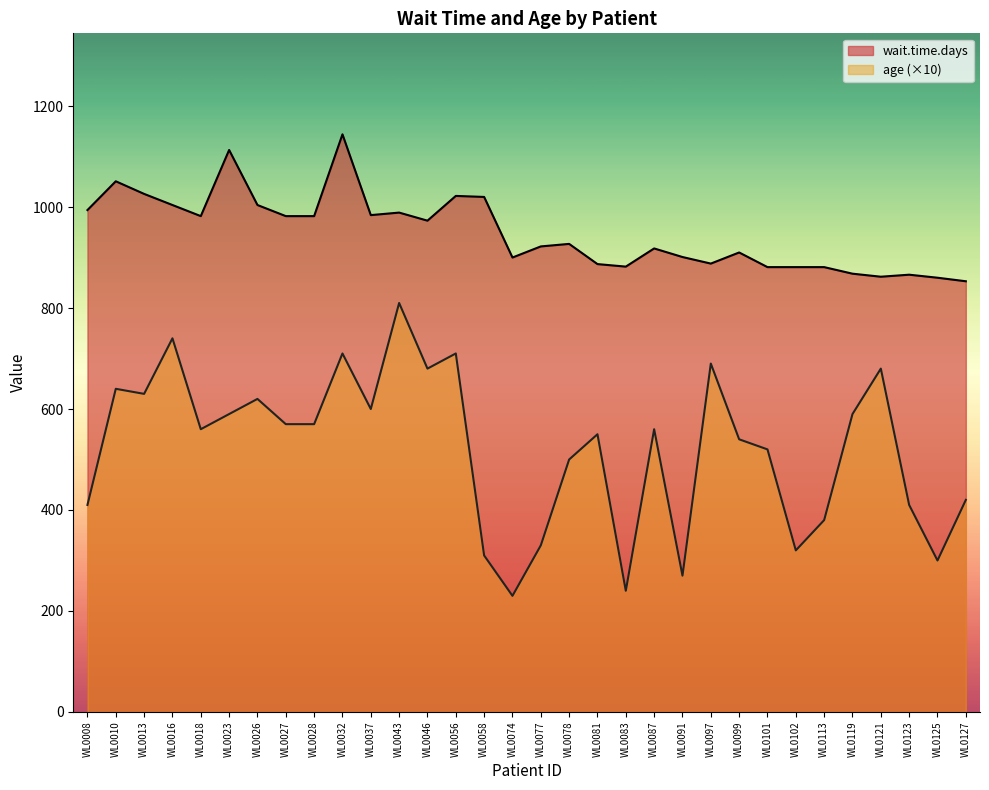

Where is age nearest to the value 520?

WL0101